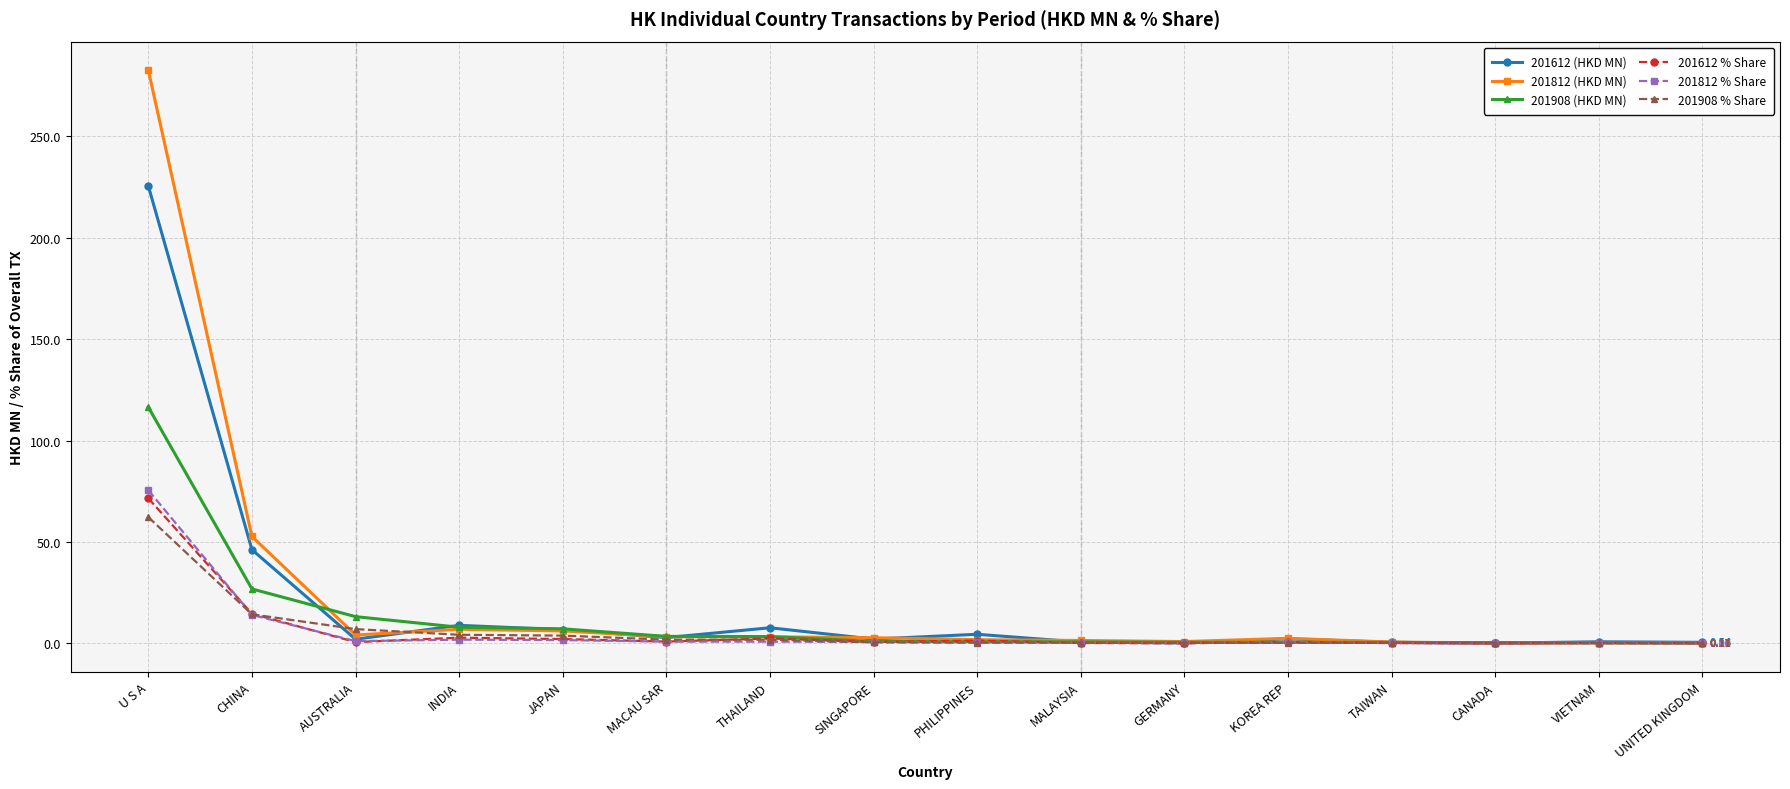

What is the label of the 5th point from the left?

JAPAN